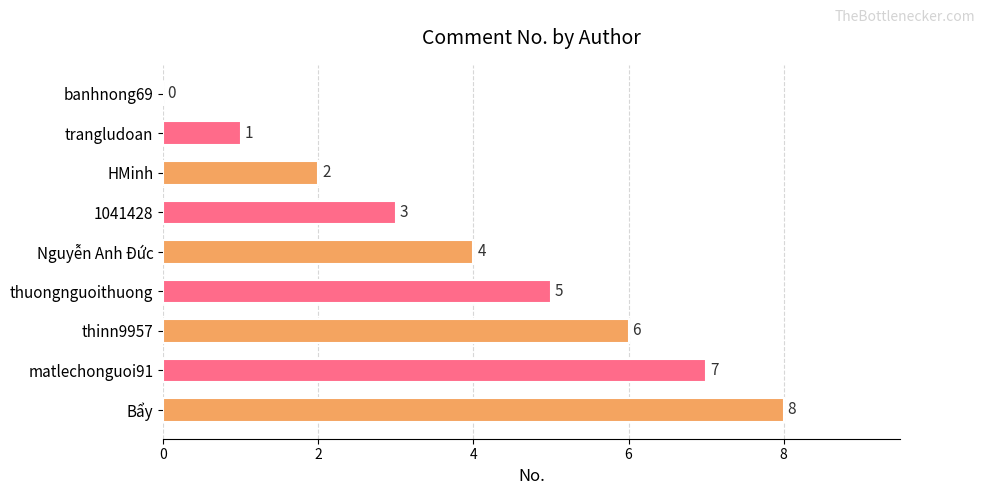

How many values are between 2 and 6?

5